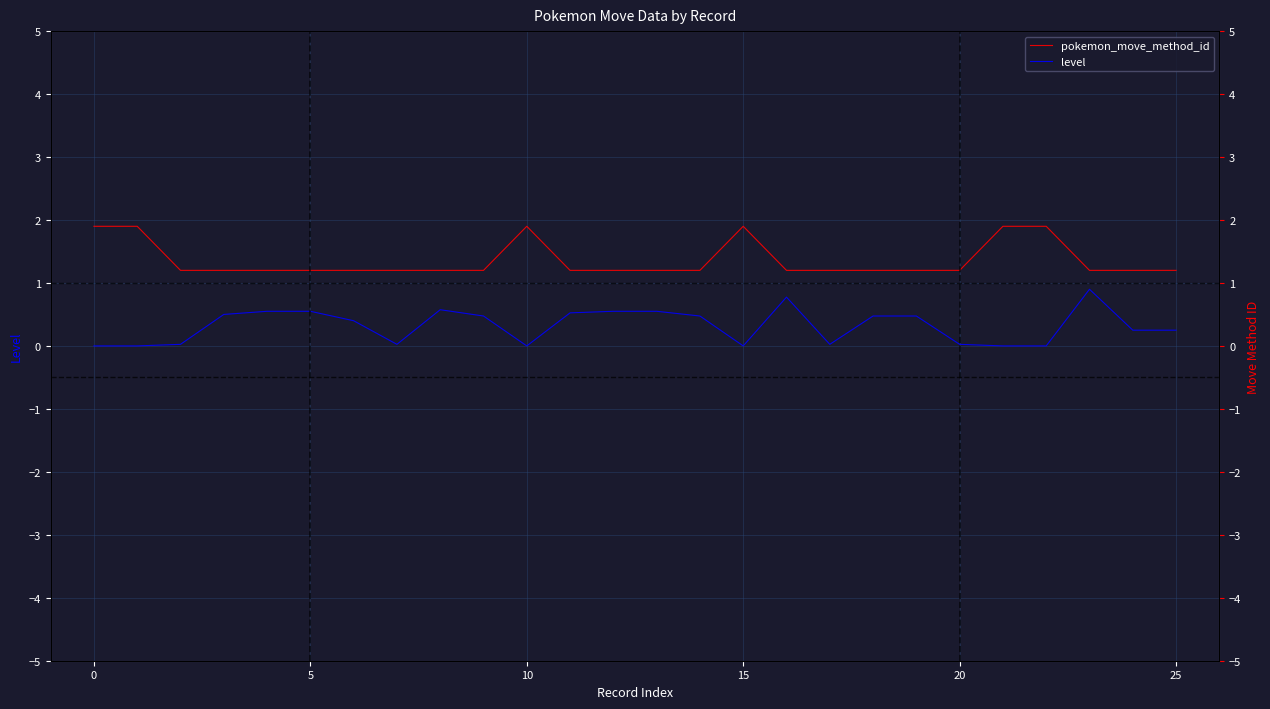

Count the pokemon_move_method_id values in the range 1 to 2.

26